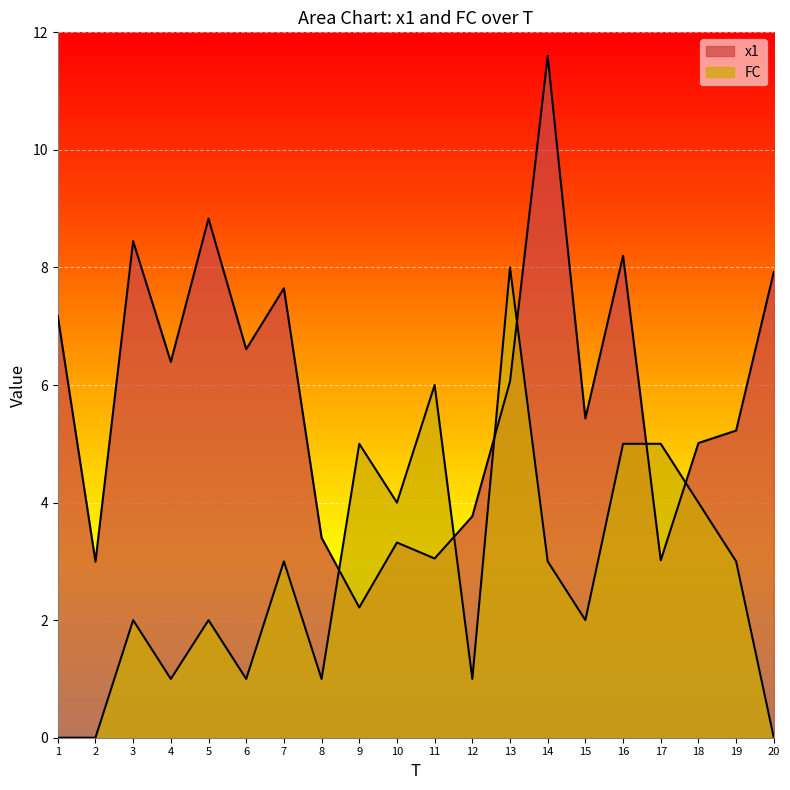

In x1, how many points are higher than both neighbors (excluding endpoints)?

6